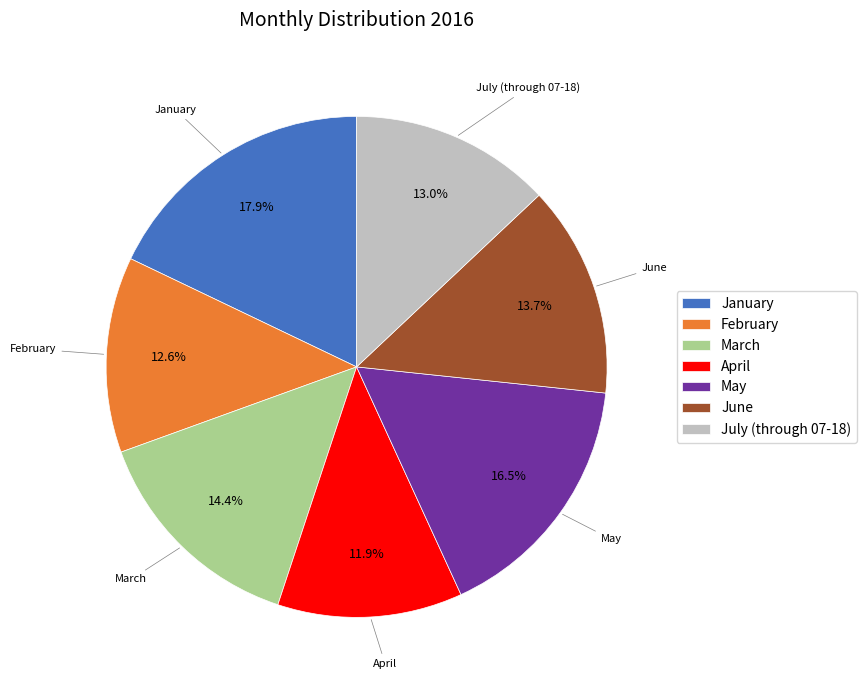

What is the ratio of the value at March to the value at June?

1.1